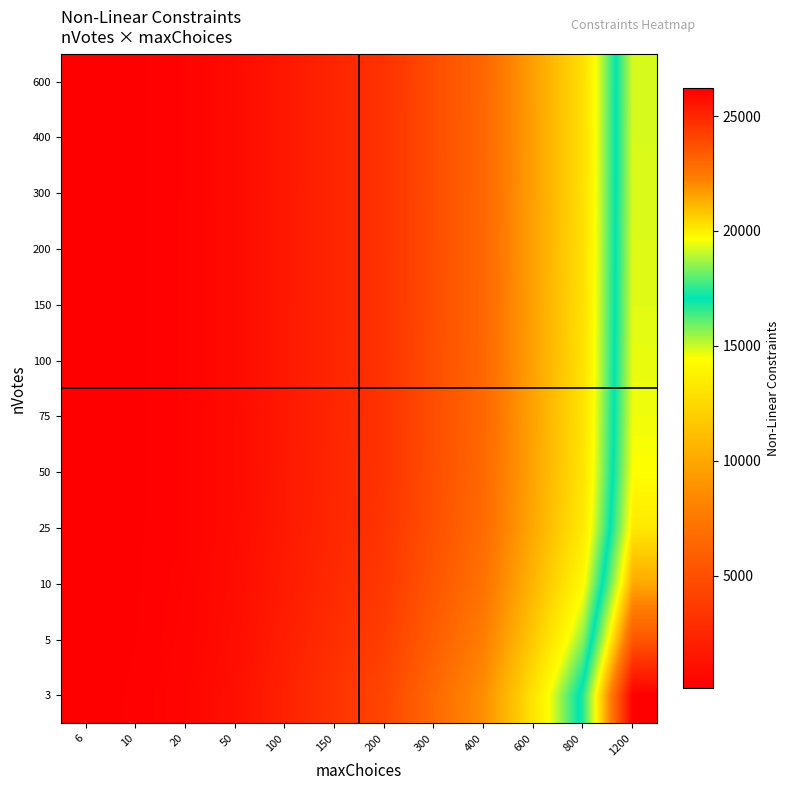

Reading left to right, list all the values displayed in this chart.

3: 6=131.0	10=218.3	20=436.7	50=1091.7	100=2183.3	150=3275.0	200=4366.7	300=6550.0	400=8733.3	600=13100.0	800=17466.7	1200=26200.0
5: 6=117.6	10=196.0	20=392.0	50=980.0	100=1960.0	150=2940.0	200=3920.0	300=5880.0	400=7840.0	600=11760.0	800=15680.0	1200=23520.0
10: 6=107.1	10=178.5	20=357.0	50=892.5	100=1785.0	150=2677.5	200=3570.0	300=5355.0	400=7140.0	600=10710.0	800=14280.0	1200=21420.0
25: 6=100.6	10=167.6	20=335.2	50=838.0	100=1676.0	150=2514.0	200=3352.0	300=5028.0	400=6704.0	600=10056.0	800=13408.0	1200=20112.0
50: 6=98.3	10=163.9	20=327.8	50=819.5	100=1639.0	150=2458.5	200=3278.0	300=4917.0	400=6556.0	600=9834.0	800=13112.0	1200=19668.0
75: 6=97.6	10=162.7	20=325.3	50=813.3	100=1626.7	150=2440.0	200=3253.3	300=4880.0	400=6506.7	600=9760.0	800=13013.3	1200=19520.0
100: 6=97.2	10=162.0	20=324.0	50=810.0	100=1620.0	150=2430.0	200=3240.0	300=4860.0	400=6480.0	600=9720.0	800=12960.0	1200=19440.0
150: 6=96.8	10=161.4	20=322.7	50=806.8	100=1613.7	150=2420.5	200=3227.3	300=4841.0	400=6454.7	600=9682.0	800=12909.3	1200=19364.0
200: 6=96.6	10=161.0	20=322.0	50=805.1	100=1610.2	150=2415.4	200=3220.5	300=4830.8	400=6441.0	600=9661.5	800=12882.0	1200=19323.0
300: 6=96.4	10=160.7	20=321.4	50=803.5	100=1607.0	150=2410.5	200=3214.0	300=4821.0	400=6428.0	600=9642.0	800=12856.0	1200=19284.0
400: 6=96.3	10=160.5	20=321.0	50=802.6	100=1605.2	150=2407.9	200=3210.5	300=4815.7	400=6421.0	600=9631.5	800=12842.0	1200=19263.0
600: 6=96.2	10=160.4	20=320.7	50=801.8	100=1603.6	150=2405.4	200=3207.2	300=4810.8	400=6414.3	600=9621.5	800=12828.7	1200=19243.0